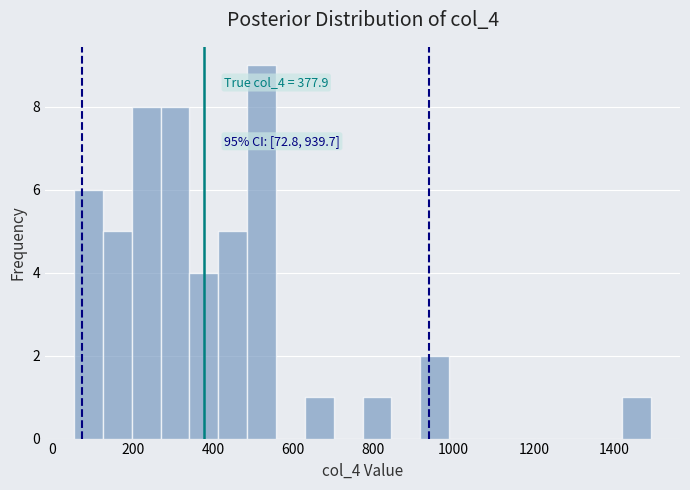

Read against the x-axis, roughly where is the centre of the tallest bar?

520